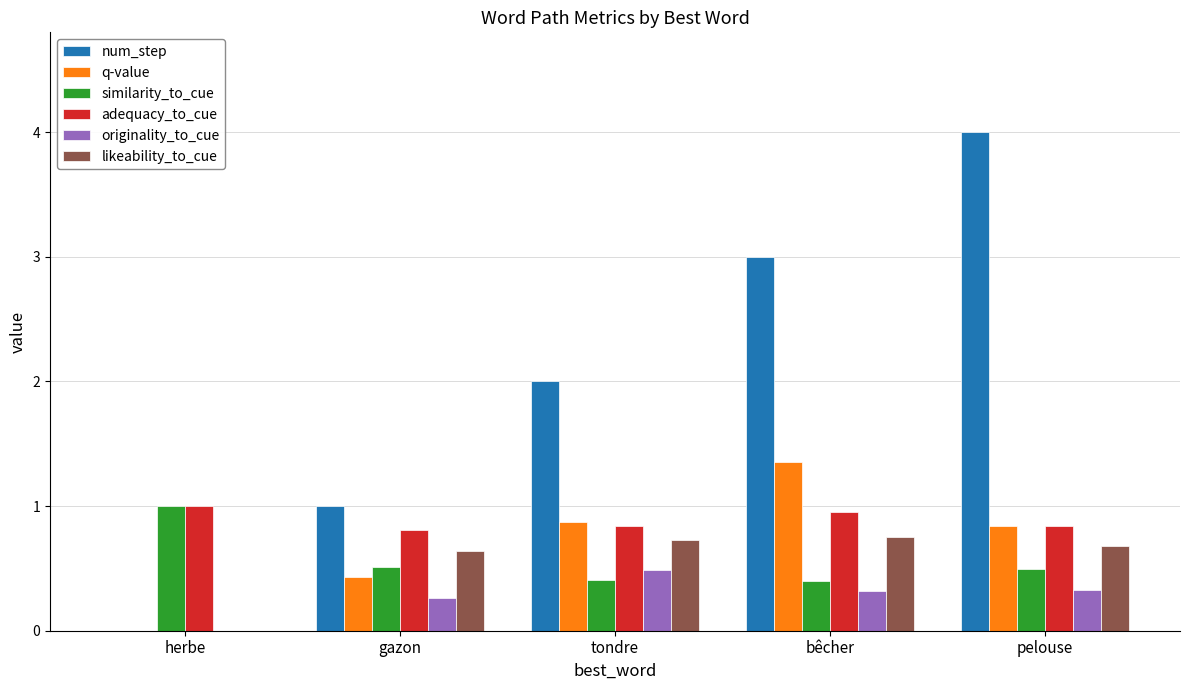

What is the difference between the q-value values at tondre and gazon?

0.4